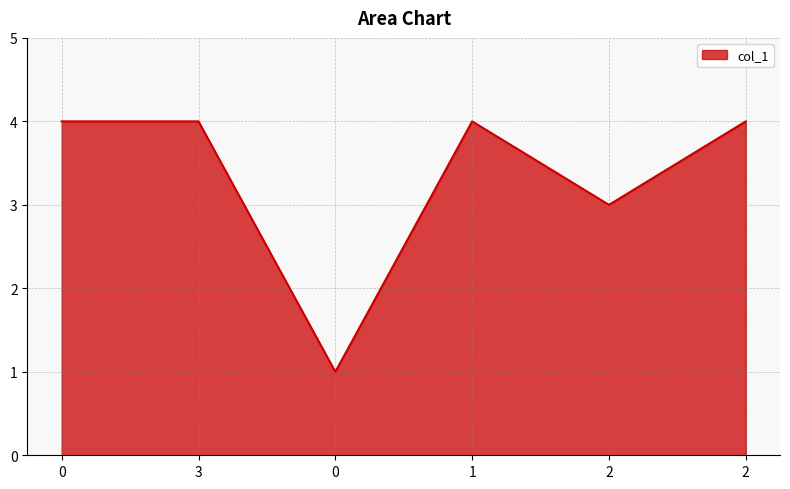

What is the difference between the second highest and minimum values?

3